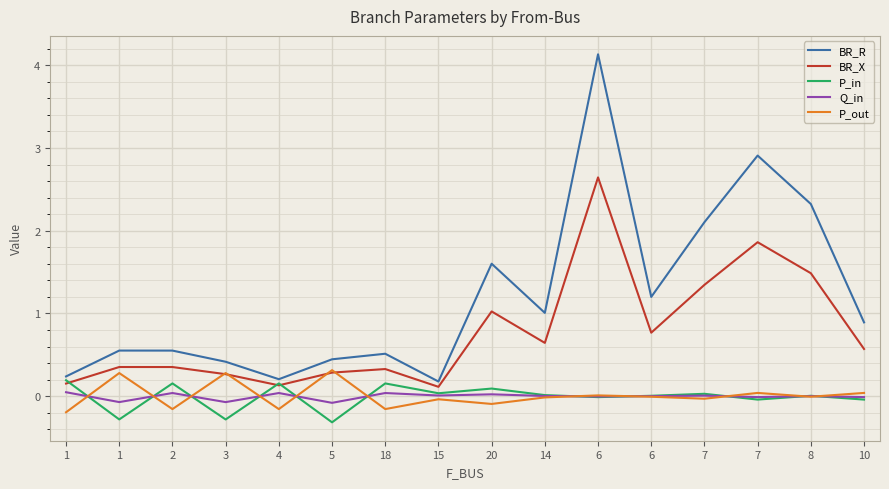

At which category does BR_X reach its first local valley?

4